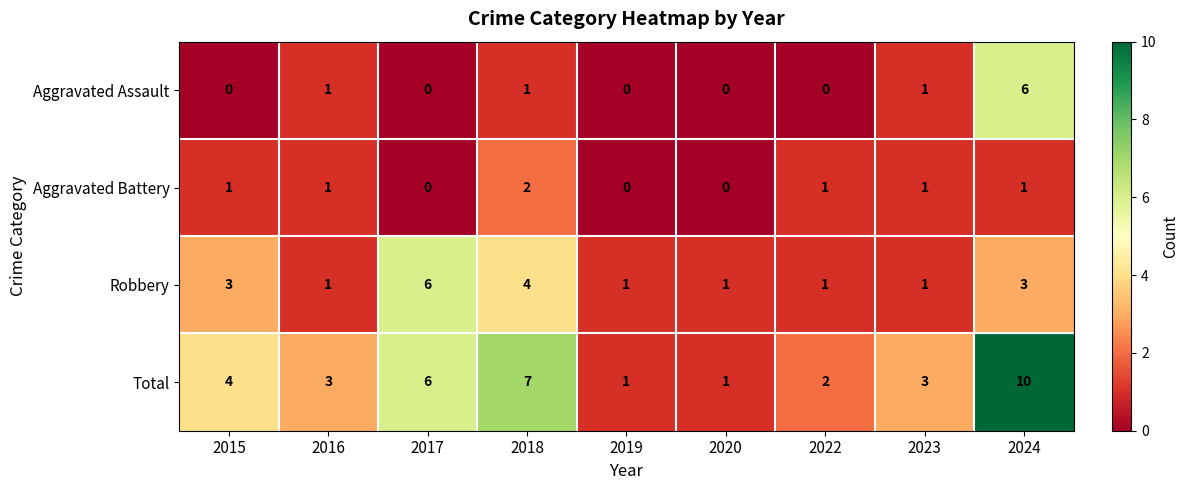

How many data points in Aggravated Battery are less than 1?

3